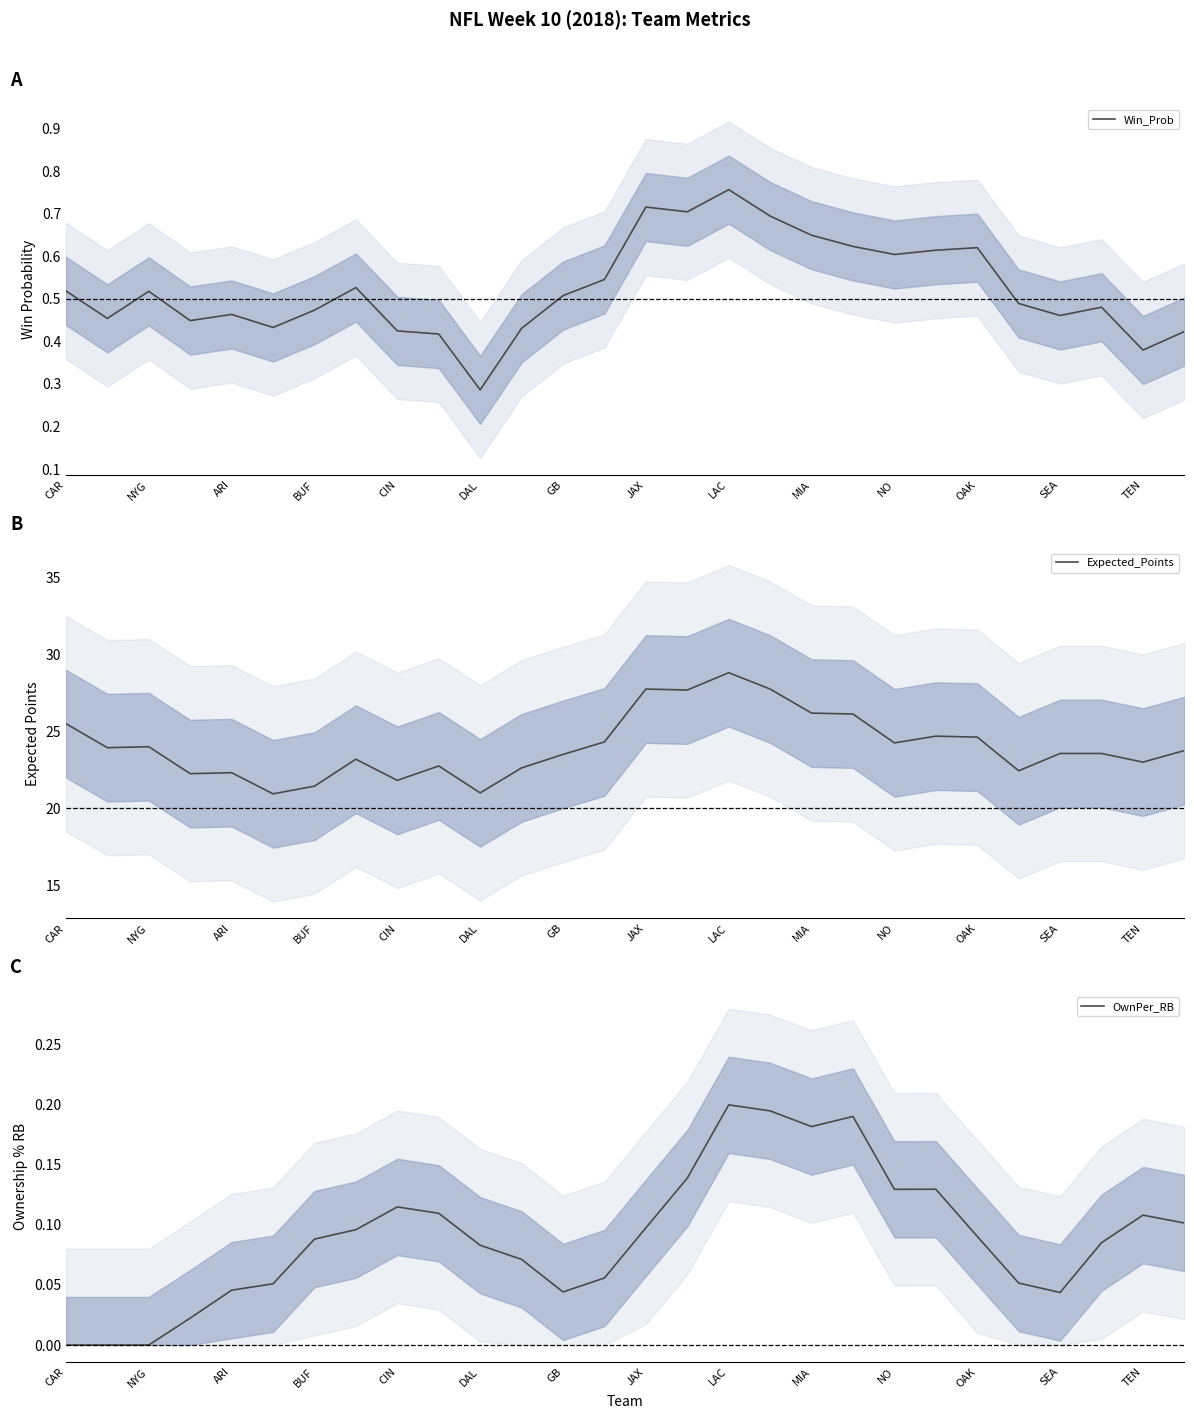

True or false: Expected_Points and Win_Prob intersect in this chart.

False